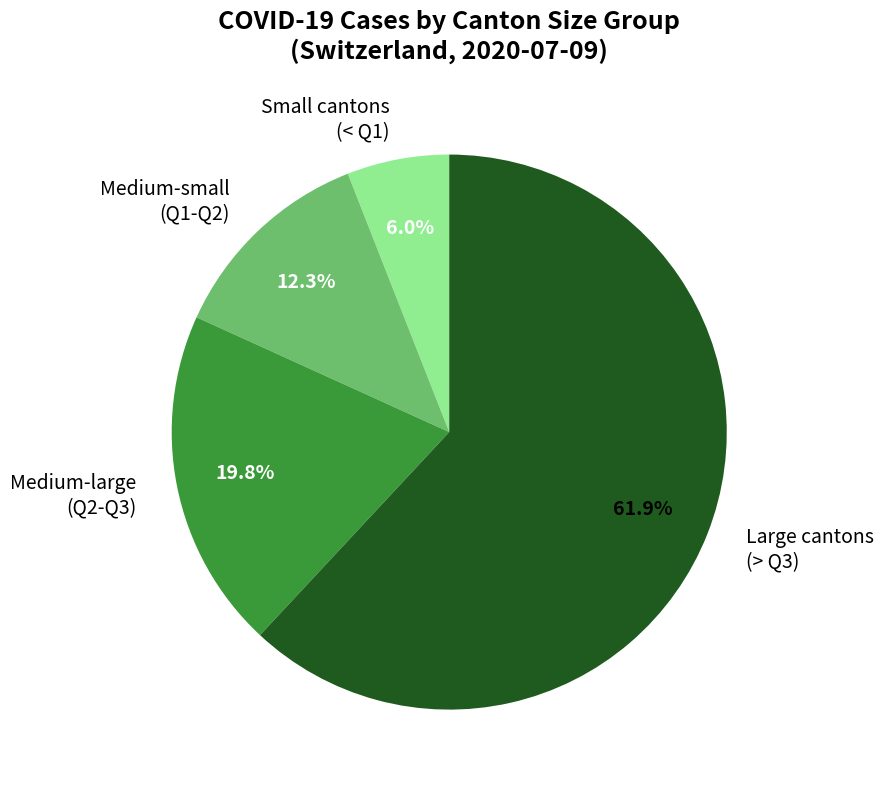

How many slices are in this pie chart?

4